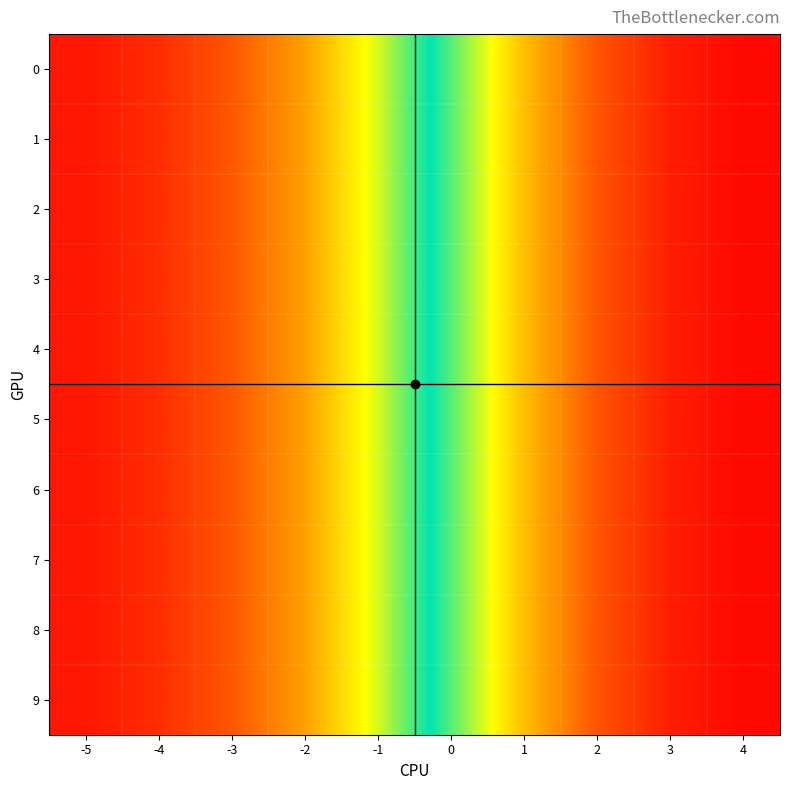

Reading right to left, transcribe all the data shown in this chart.

0: 4=98.8	3=96.0	2=88.9	1=75.0	0=55.6	-1=36.0	-2=21.0	-3=11.4	-4=6.0	-5=3.0
1: 4=98.8	3=96.0	2=88.9	1=75.0	0=55.6	-1=36.0	-2=21.0	-3=11.4	-4=6.0	-5=3.0
2: 4=98.8	3=96.0	2=88.9	1=75.0	0=55.6	-1=36.0	-2=21.0	-3=11.4	-4=6.0	-5=3.0
3: 4=98.8	3=96.0	2=88.9	1=75.0	0=55.6	-1=36.0	-2=21.0	-3=11.4	-4=6.0	-5=3.0
4: 4=98.8	3=96.0	2=88.9	1=75.0	0=55.6	-1=36.0	-2=21.0	-3=11.4	-4=6.0	-5=3.0
5: 4=98.8	3=96.0	2=88.9	1=75.0	0=55.6	-1=36.0	-2=21.0	-3=11.4	-4=6.0	-5=3.0
6: 4=98.8	3=96.0	2=88.9	1=75.0	0=55.6	-1=36.0	-2=21.0	-3=11.4	-4=6.0	-5=3.0
7: 4=98.8	3=96.0	2=88.9	1=75.0	0=55.6	-1=36.0	-2=21.0	-3=11.4	-4=6.0	-5=3.0
8: 4=98.8	3=96.0	2=88.9	1=75.0	0=55.6	-1=36.0	-2=21.0	-3=11.4	-4=6.0	-5=3.0
9: 4=98.8	3=96.0	2=88.9	1=75.0	0=55.6	-1=36.0	-2=21.0	-3=11.4	-4=6.0	-5=3.0